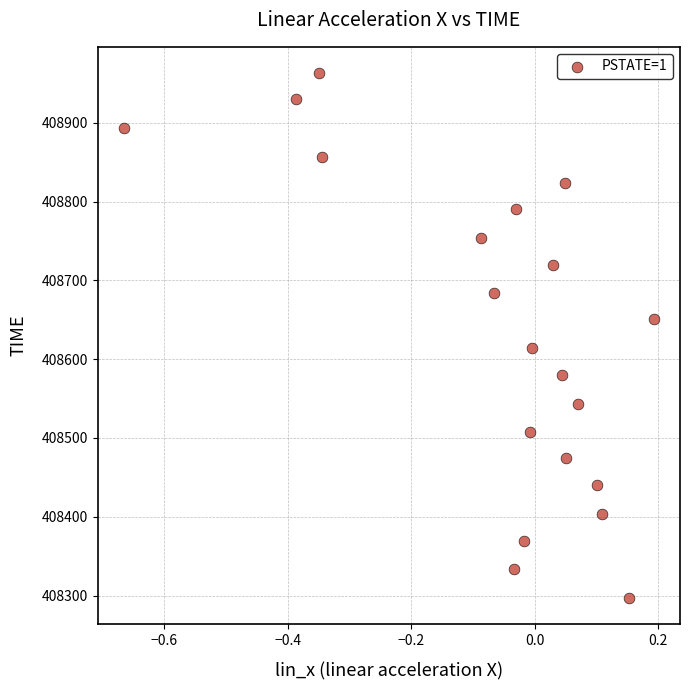

What is the range of Y values (max minus min)?

666